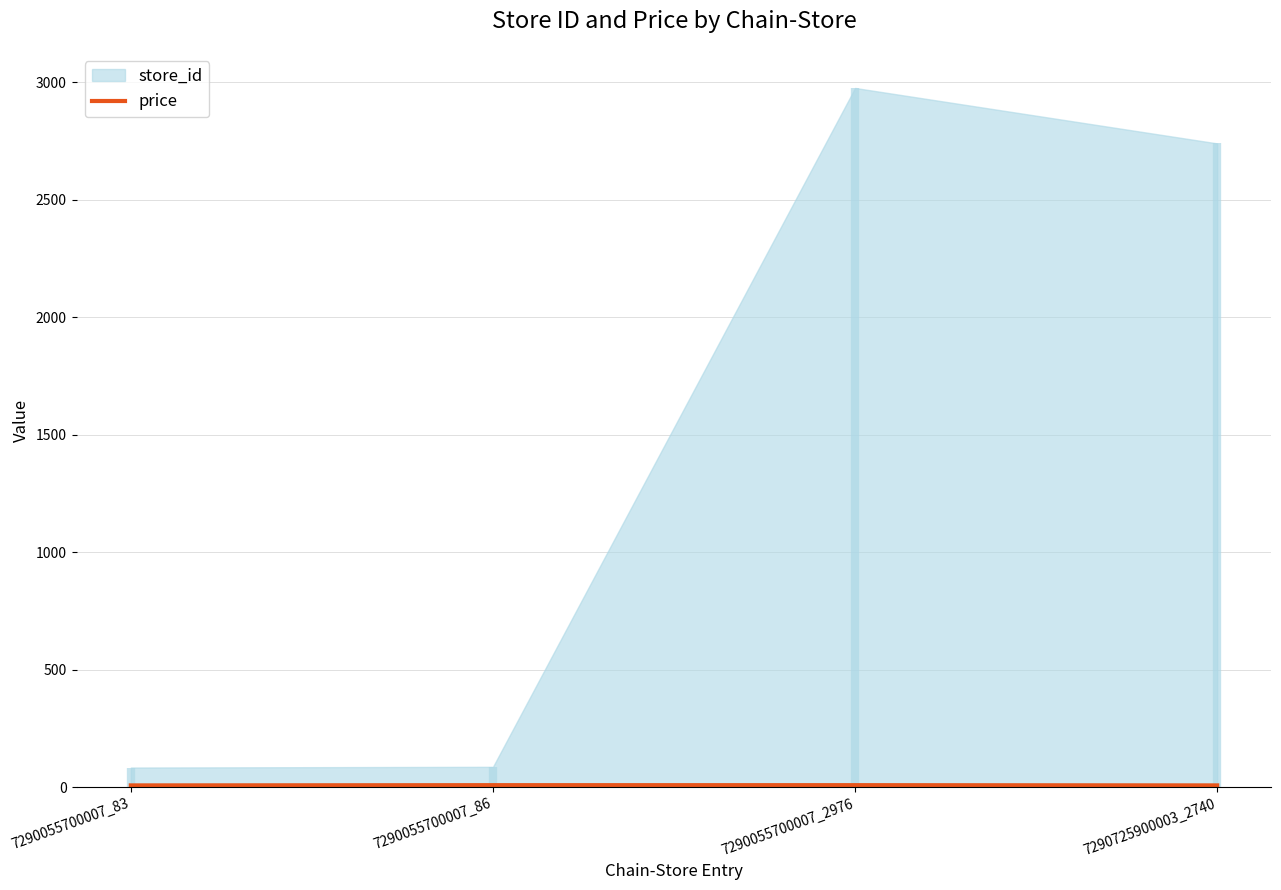

How many values in the price series are below 7?

2